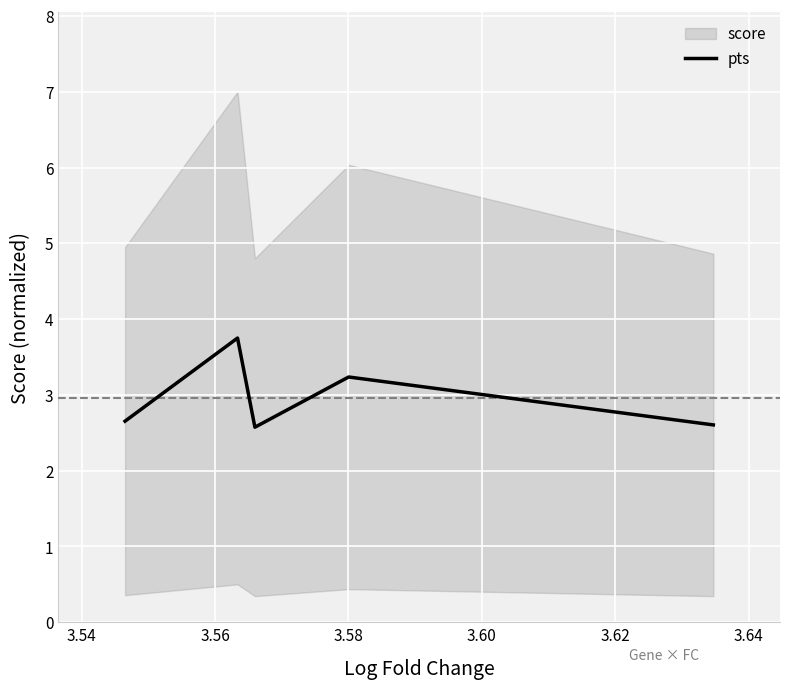

What is the greatest value displayed?

3.8